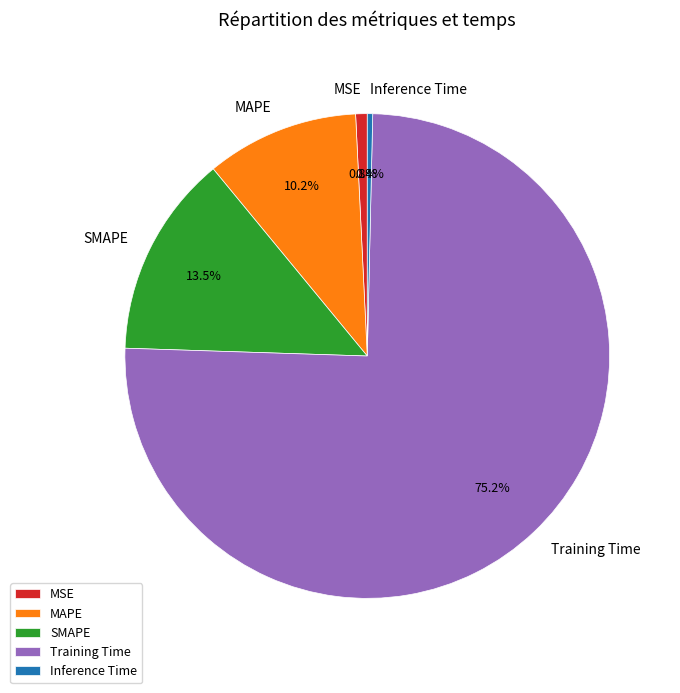

Count the number of slices in the pie.

5